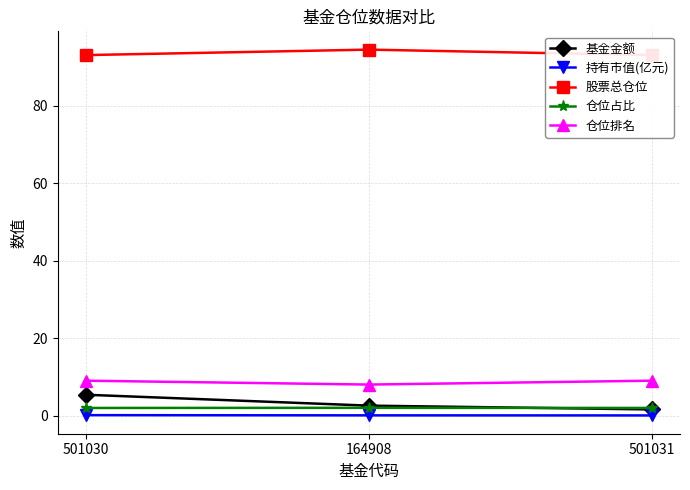

Reading left to right, transcribe all the data shown in this chart.

基金金额: 501030=5.4	164908=2.6	501031=1.6
持有市值(亿元): 501030=0.1	164908=0.1	501031=0.0
股票总仓位: 501030=93.0	164908=94.5	501031=93.0
仓位占比: 501030=2.0	164908=2.0	501031=2.0
仓位排名: 501030=9.0	164908=8.0	501031=9.0